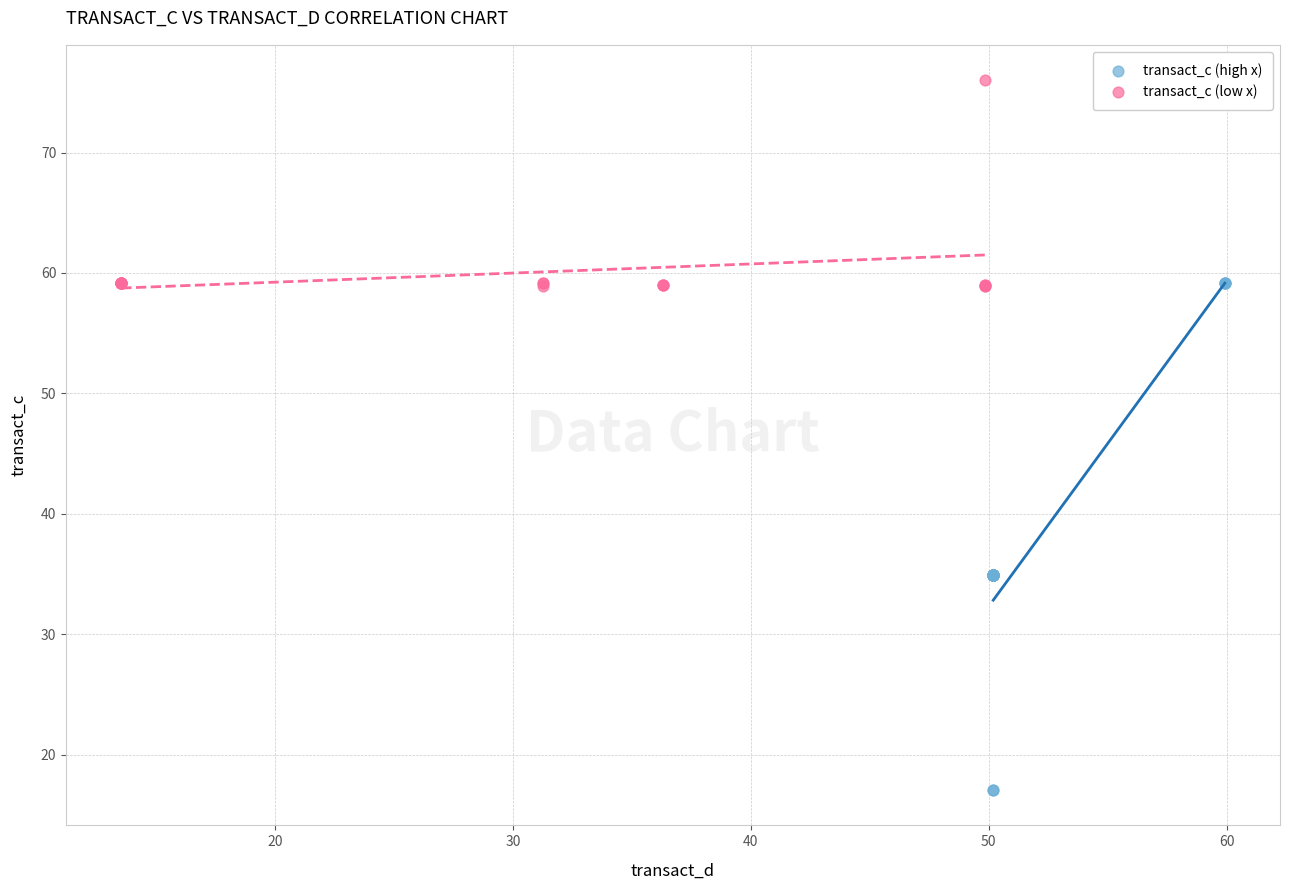

What are all the series names shown in the legend?

transact_c (high x), transact_c (low x)